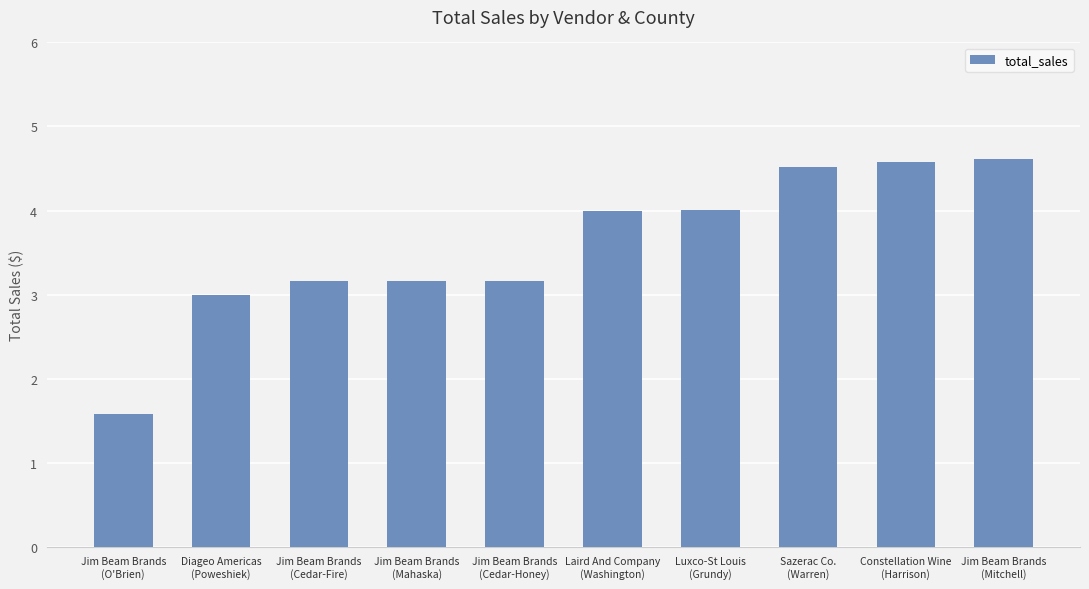

At which category does the chart reach its minimum across all series?

Jim Beam Brands
(O'Brien)